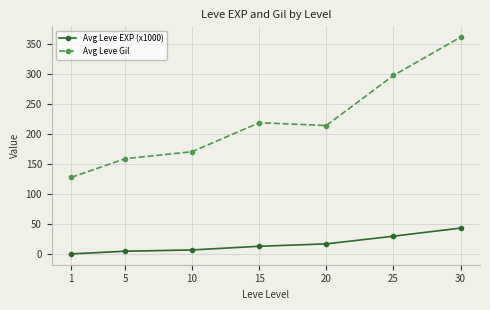

At 25, list the series in order from largest to smallest.

Avg Leve Gil, Avg Leve EXP (x1000)